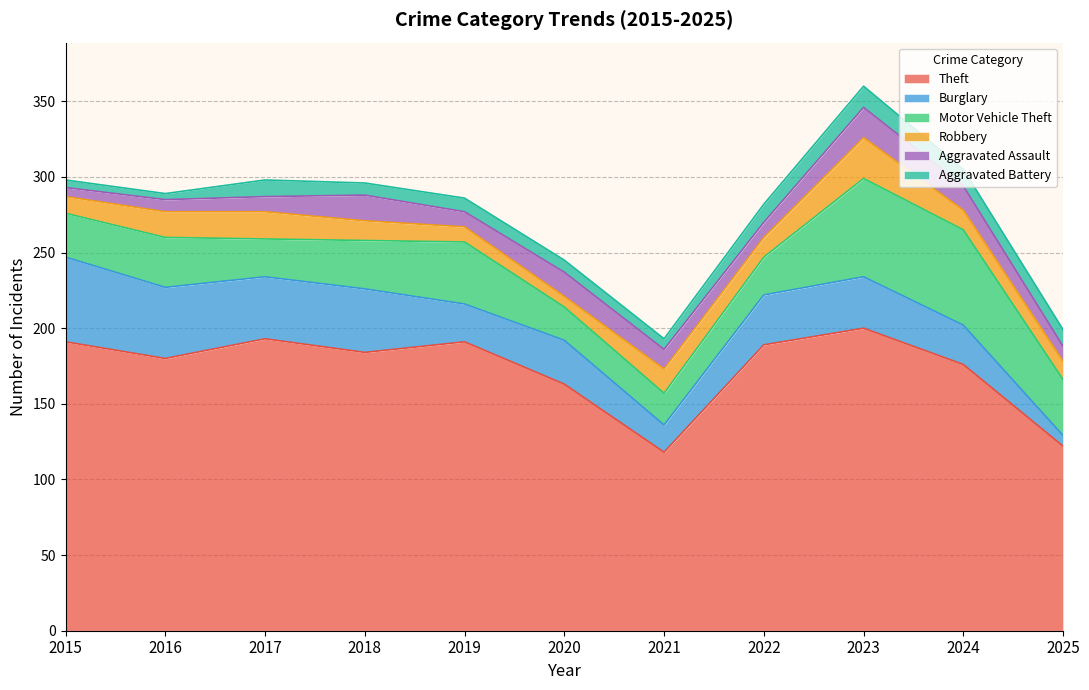

Rank the series at 2023 from highest to lowest value.

Theft, Motor Vehicle Theft, Burglary, Robbery, Aggravated Assault, Aggravated Battery